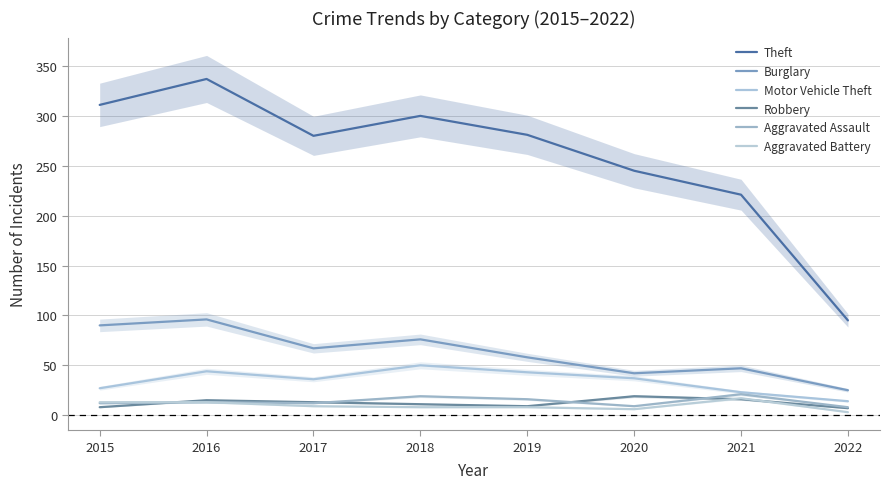

Which category has the lowest value in the Aggravated Battery series?

2022